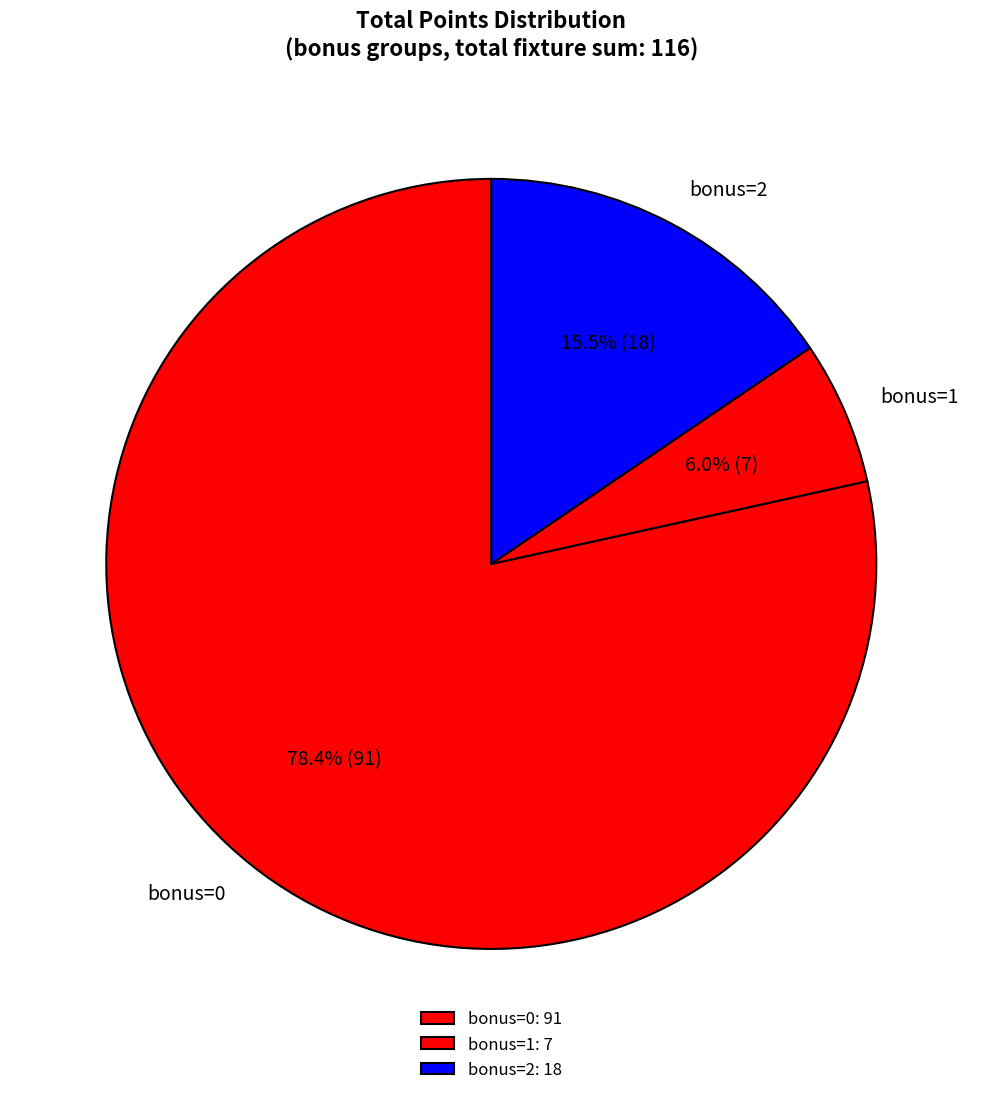

Approximately how many times larger is the value at bonus=0 compared to bonus=2?

5.1